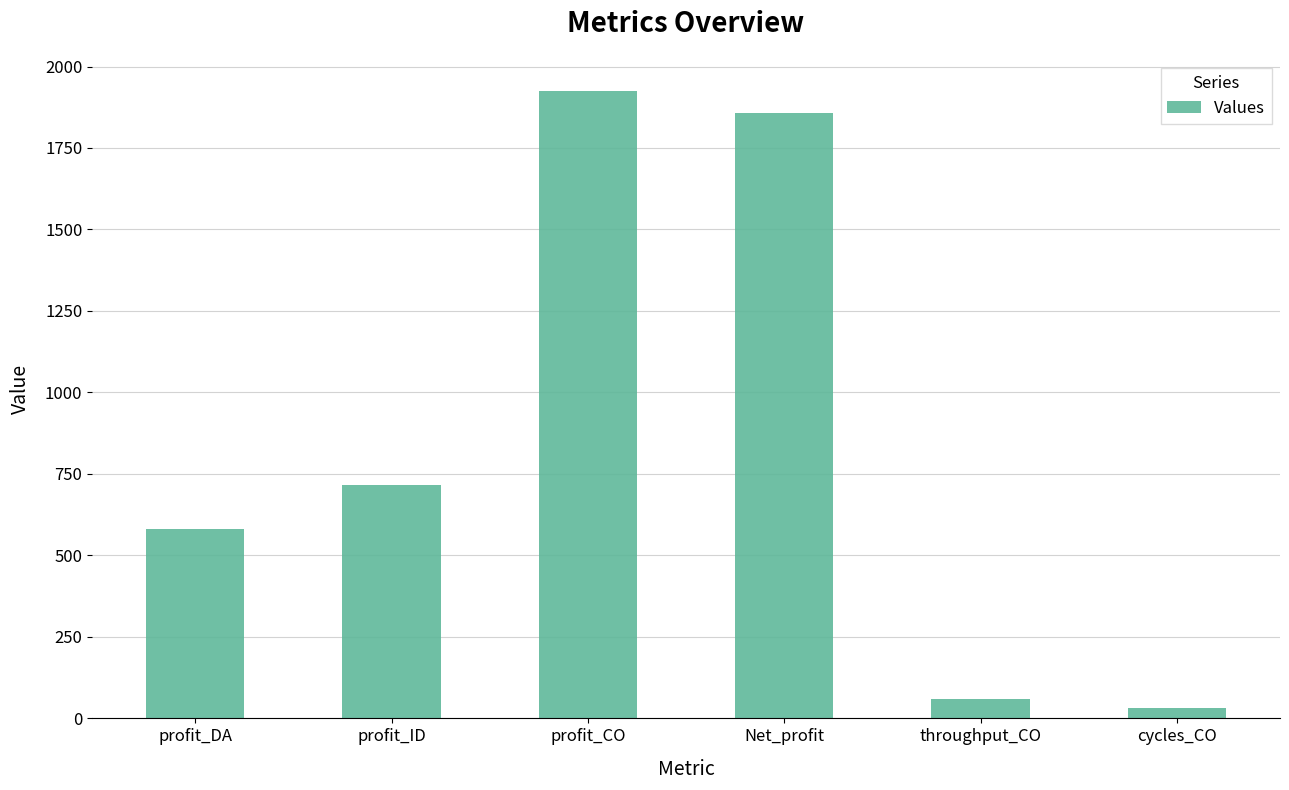

At which category does the chart reach its peak across all series?

profit_CO